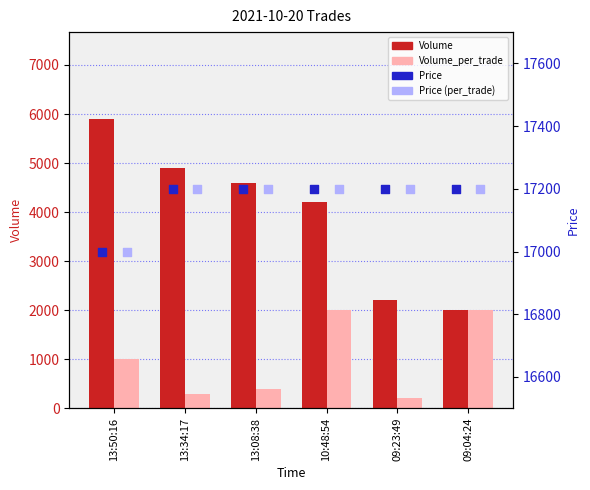

At how many categories does at least one series exceed 15612?

6